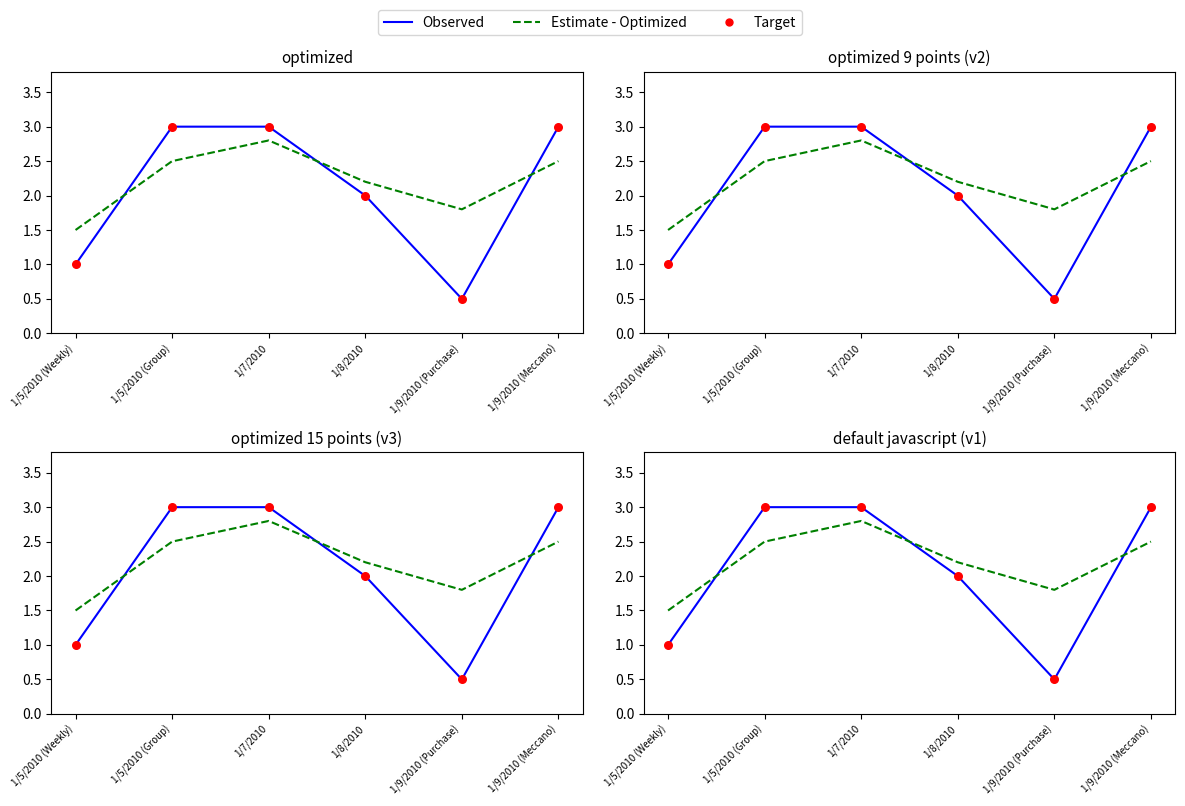

Which series reaches the minimum Y coordinate?

Observed